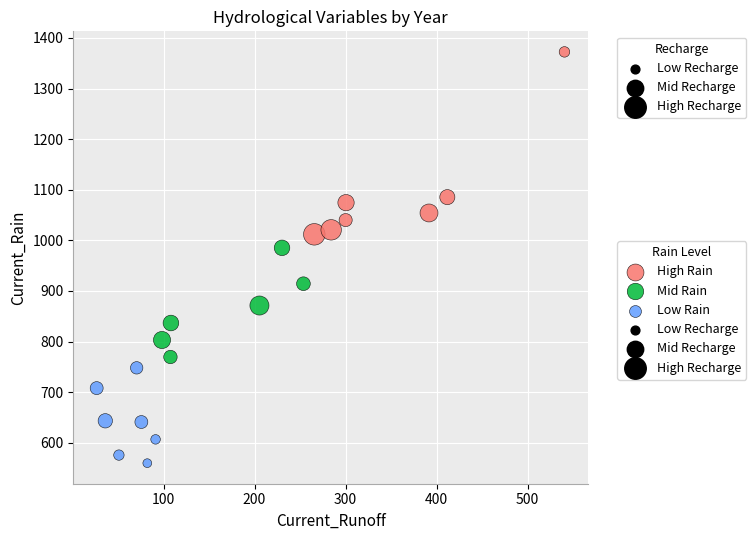

Which series has the widest spread of Y values?

High Rain